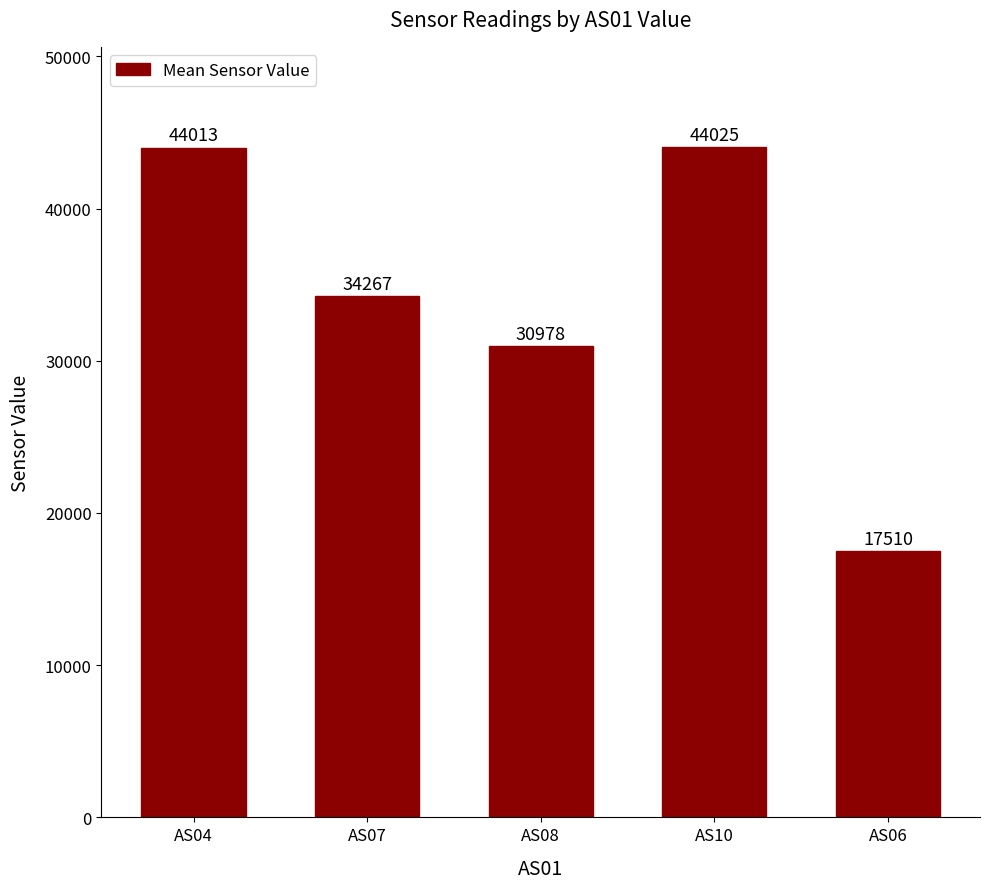

List the labels in order of value, smallest first.

AS06, AS08, AS07, AS04, AS10